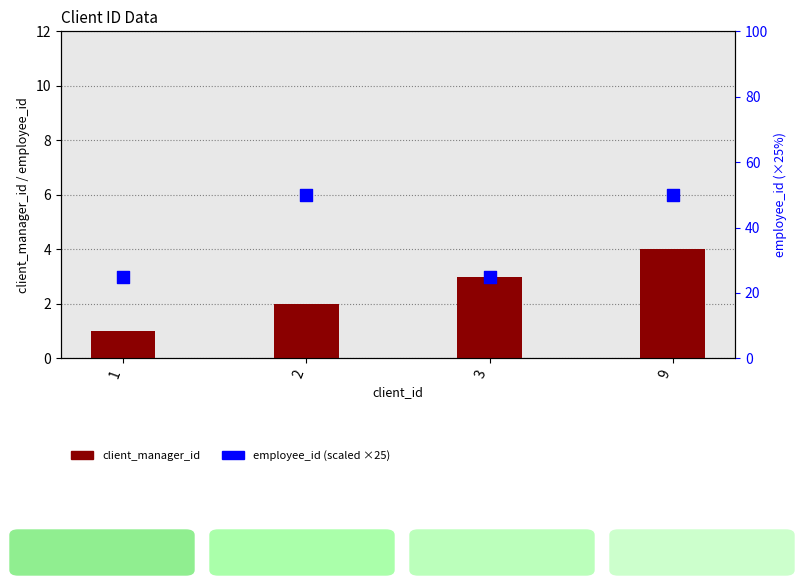

Which series has the widest spread of Y values?

employee_id (scaled)